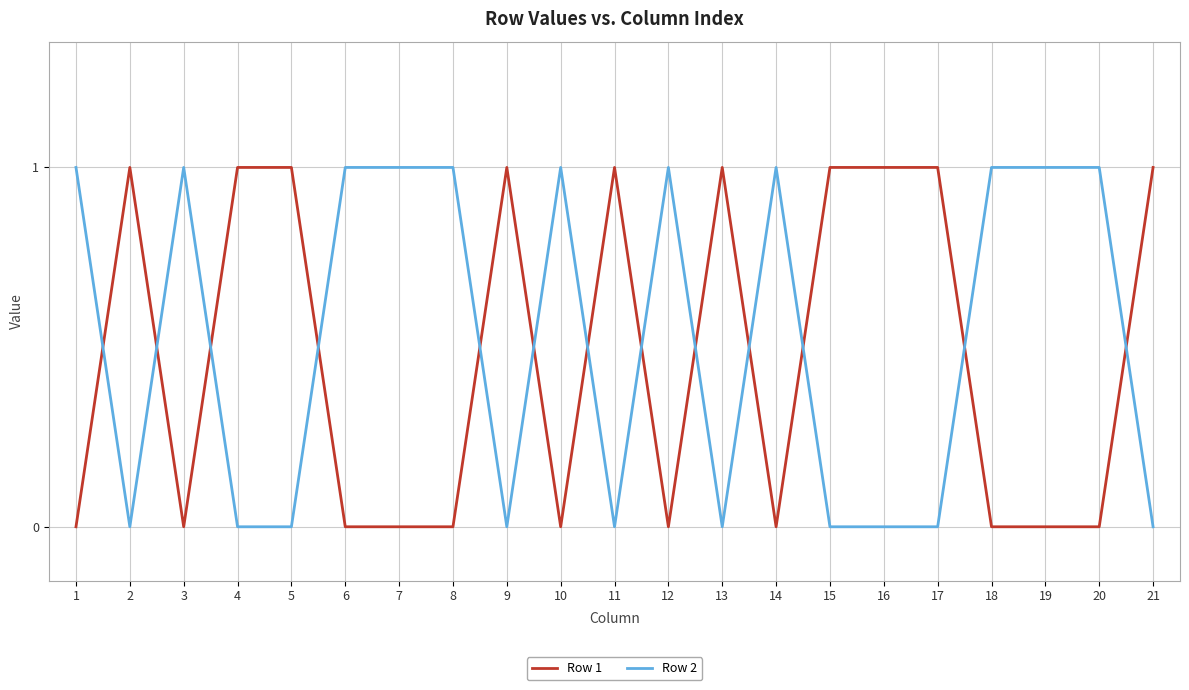

What is the average value of the Row 2 series?

1